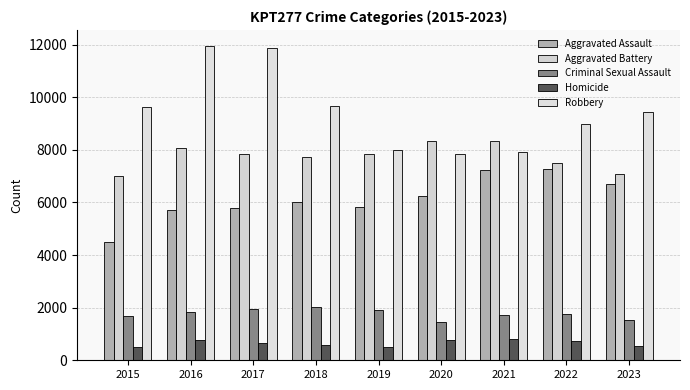

At which category does the chart reach its peak across all series?

2016